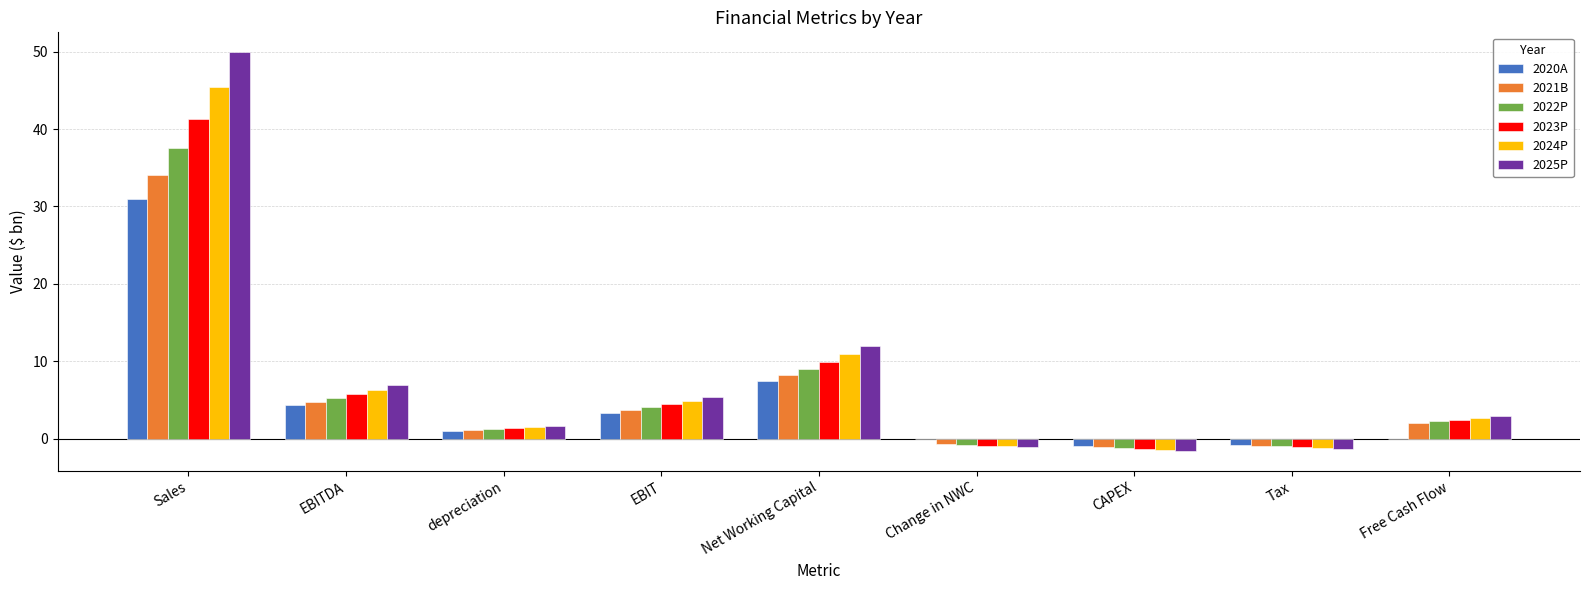

What is the total value across all series at Sales?

239.2